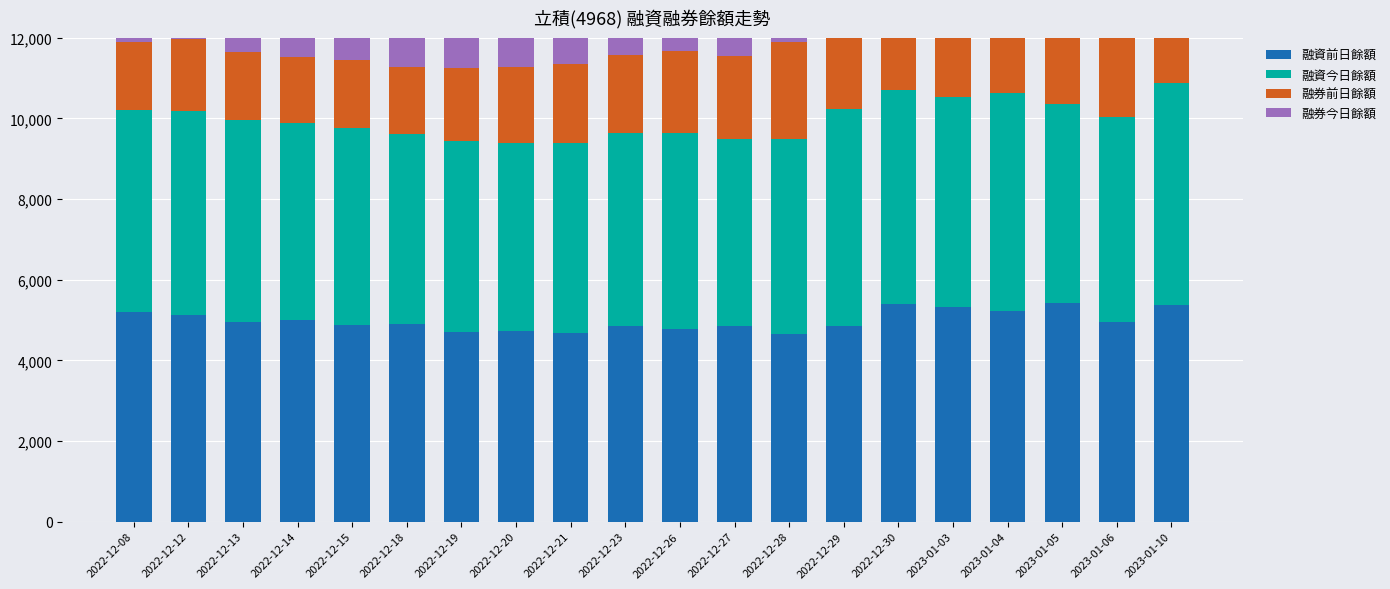

At which label does 融資今日餘額 first exceed 4942?

2022-12-08